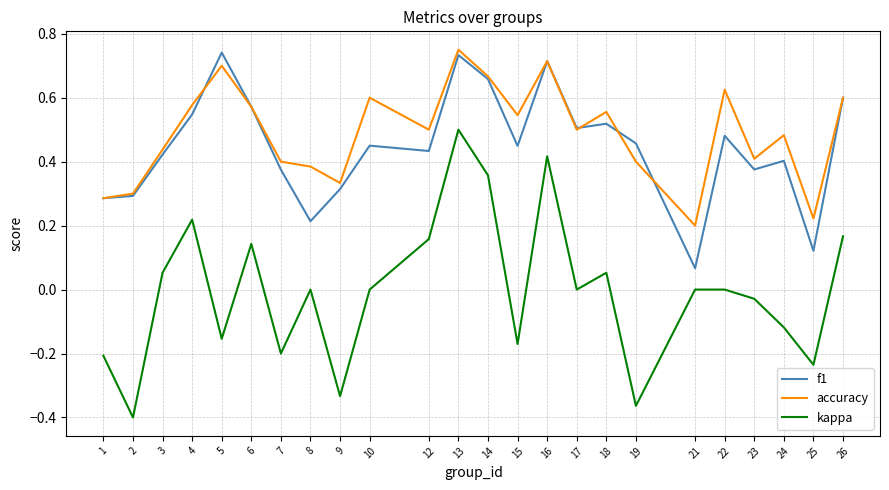

True or false: kappa and accuracy cross at least once.

False